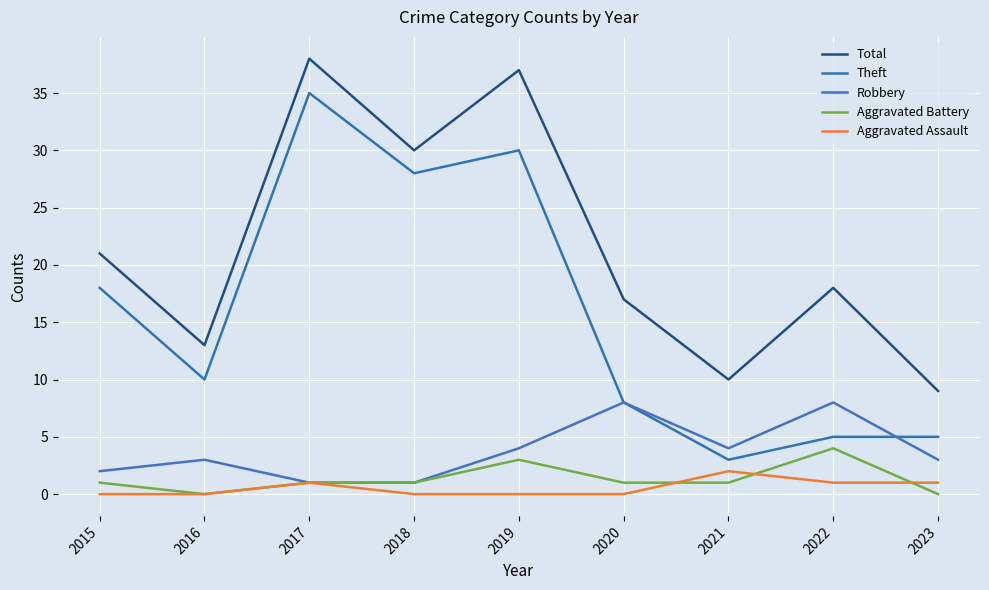

Where do Robbery and Theft first cross each other?

2022 and 2023